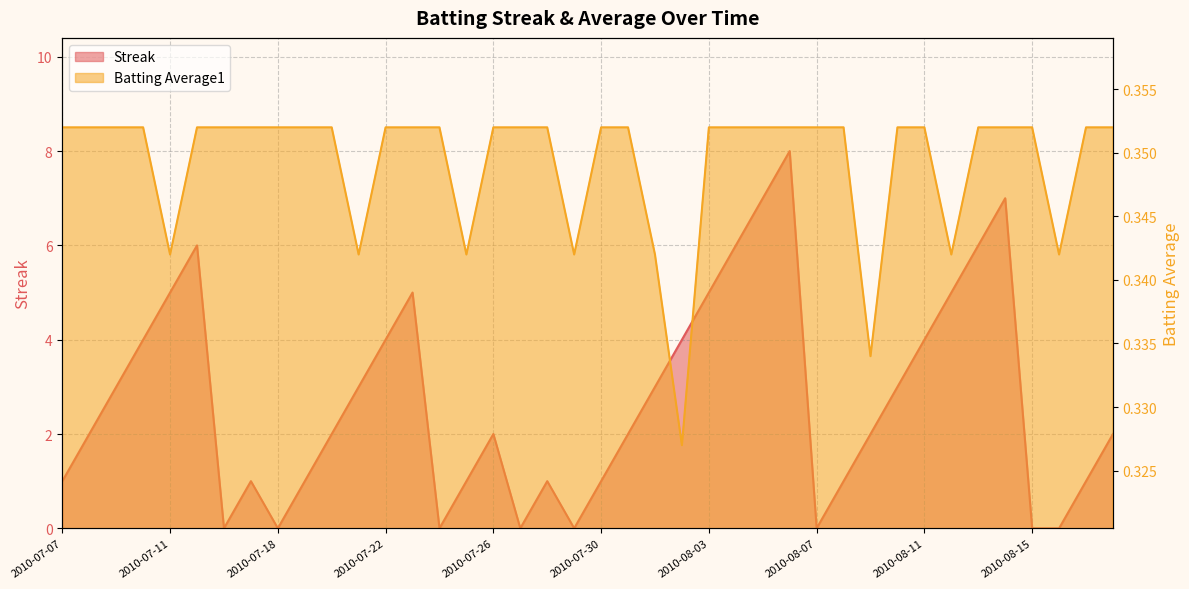

What are all the series names shown in the legend?

Streak, Batting Average1